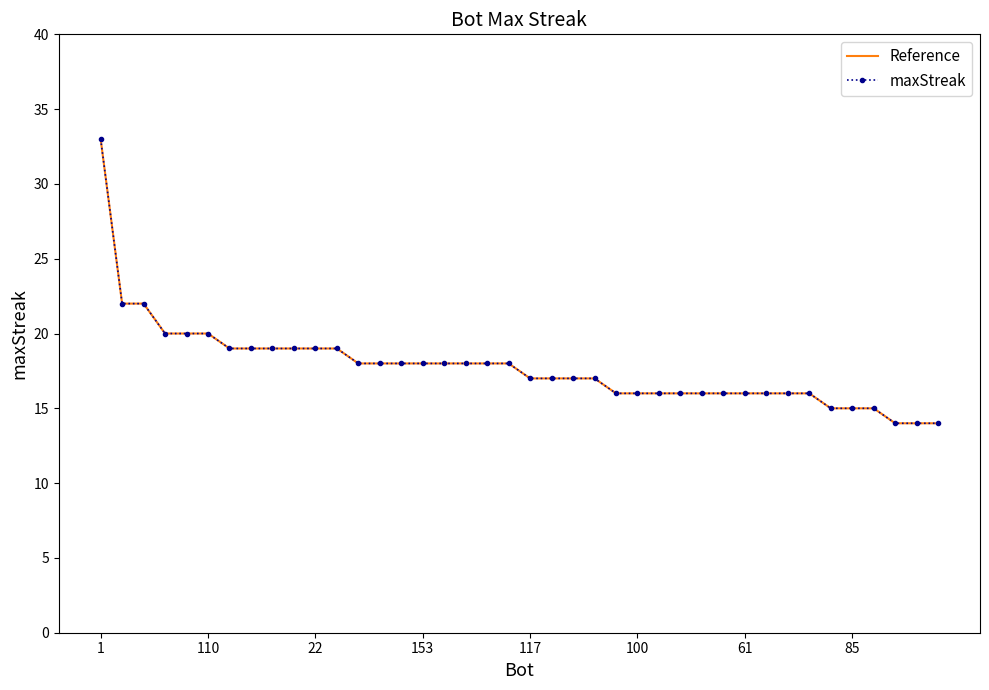

How many categories are shown in the chart?

40